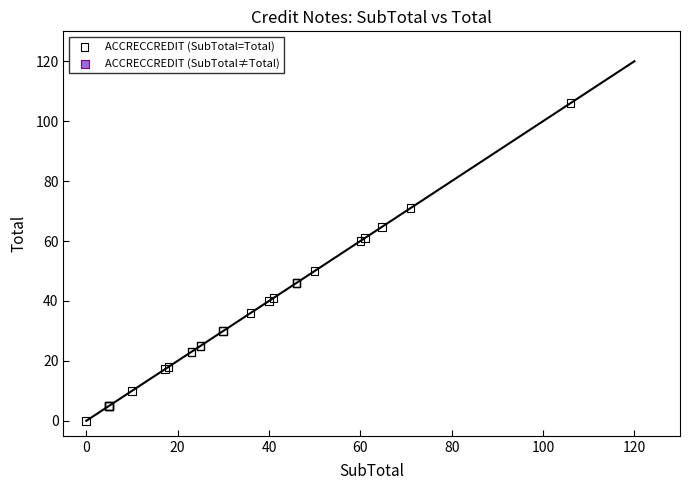

What Y value in the scatter plot is closest to 53?

50.0